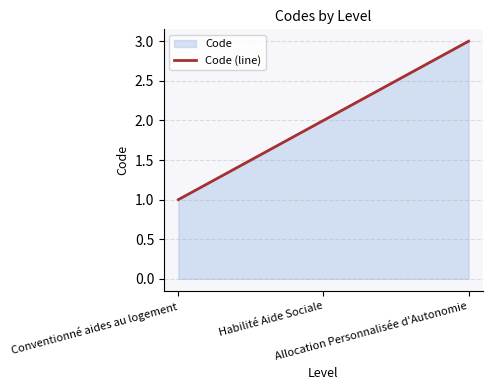

Rank the categories by value from highest to lowest.

Allocation Personnalisée d'Autonomie, Habilité Aide Sociale, Conventionné aides au logement